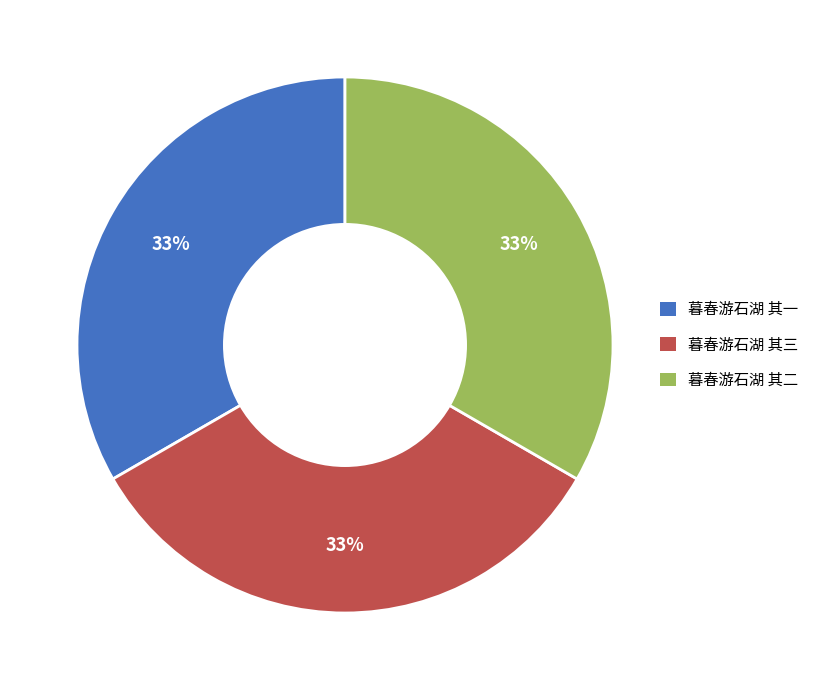

Is 暮春游石湖 其二 the majority of the pie?

No